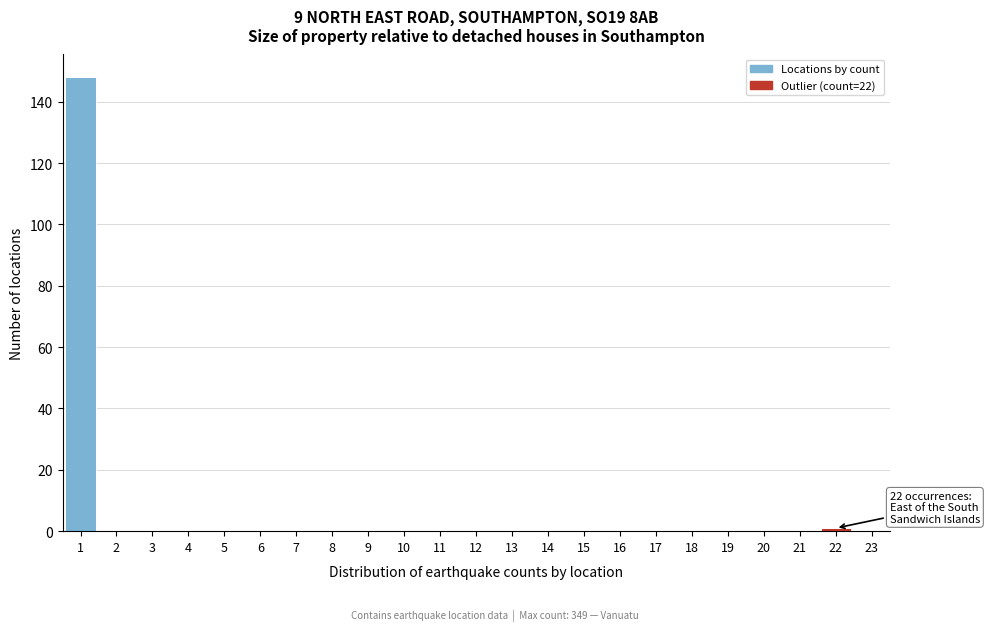

Reading left to right, what are all the values shown in this chart?

1=148	2=0	3=0	4=0	5=0	6=0	7=0	8=0	9=0	10=0	11=0	12=0	13=0	14=0	15=0	16=0	17=0	18=0	19=0	20=0	21=0	22=1	23=0